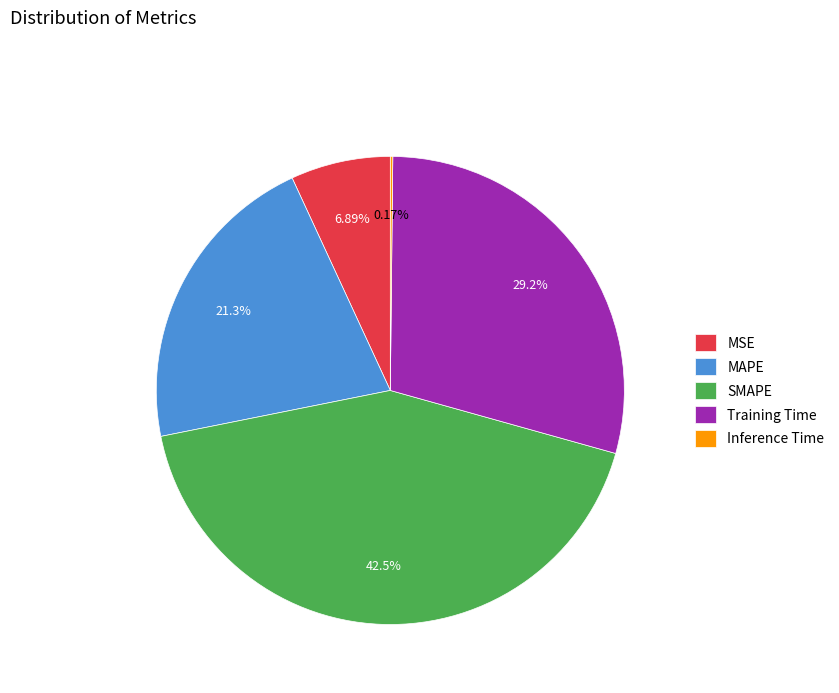

Combined, what portion of the pie is MAPE and SMAPE?

63.8%